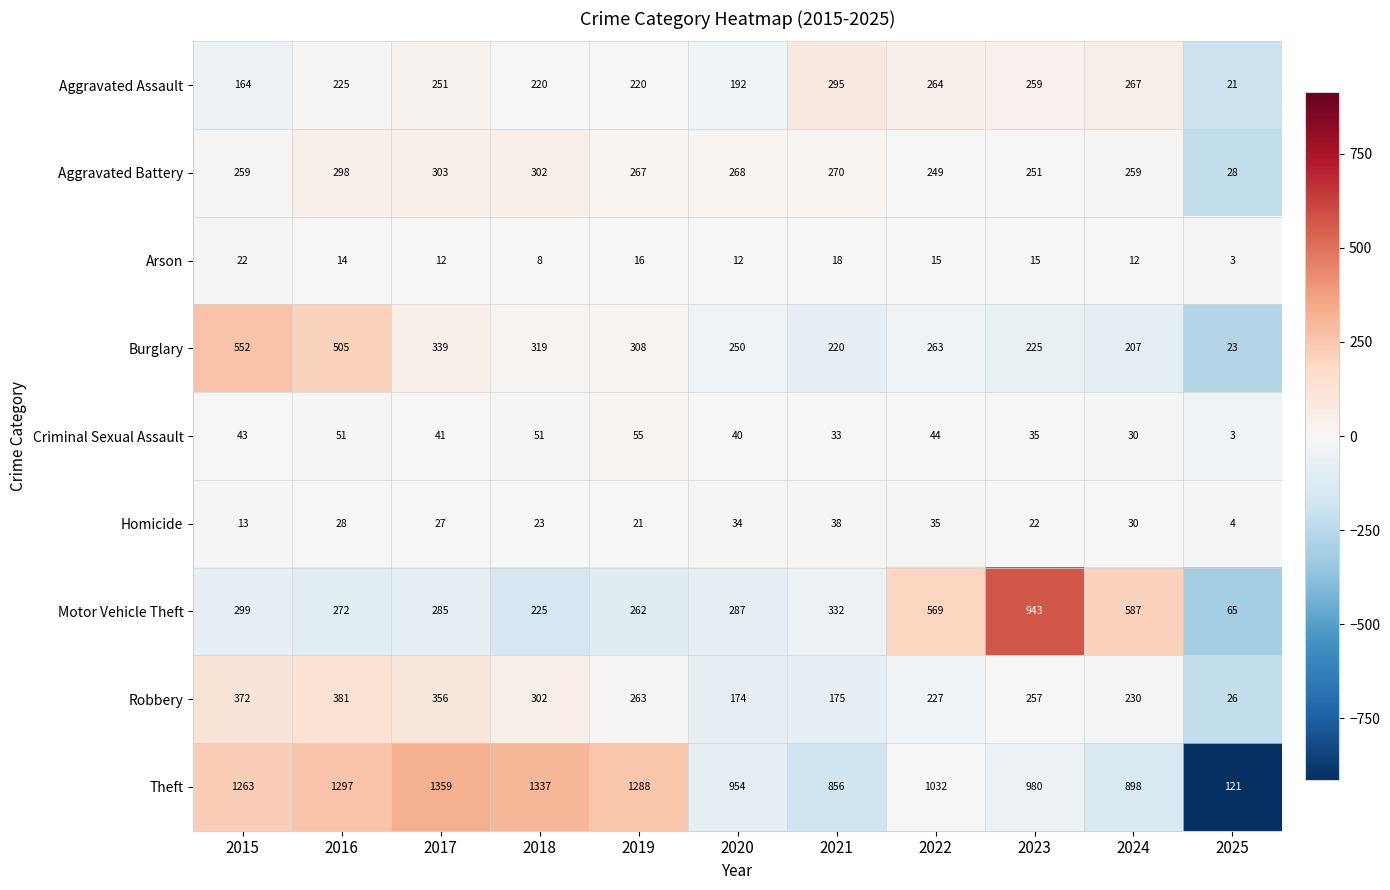

At 2016, list the series in order from largest to smallest.

Theft, Burglary, Robbery, Aggravated Battery, Motor Vehicle Theft, Aggravated Assault, Criminal Sexual Assault, Homicide, Arson